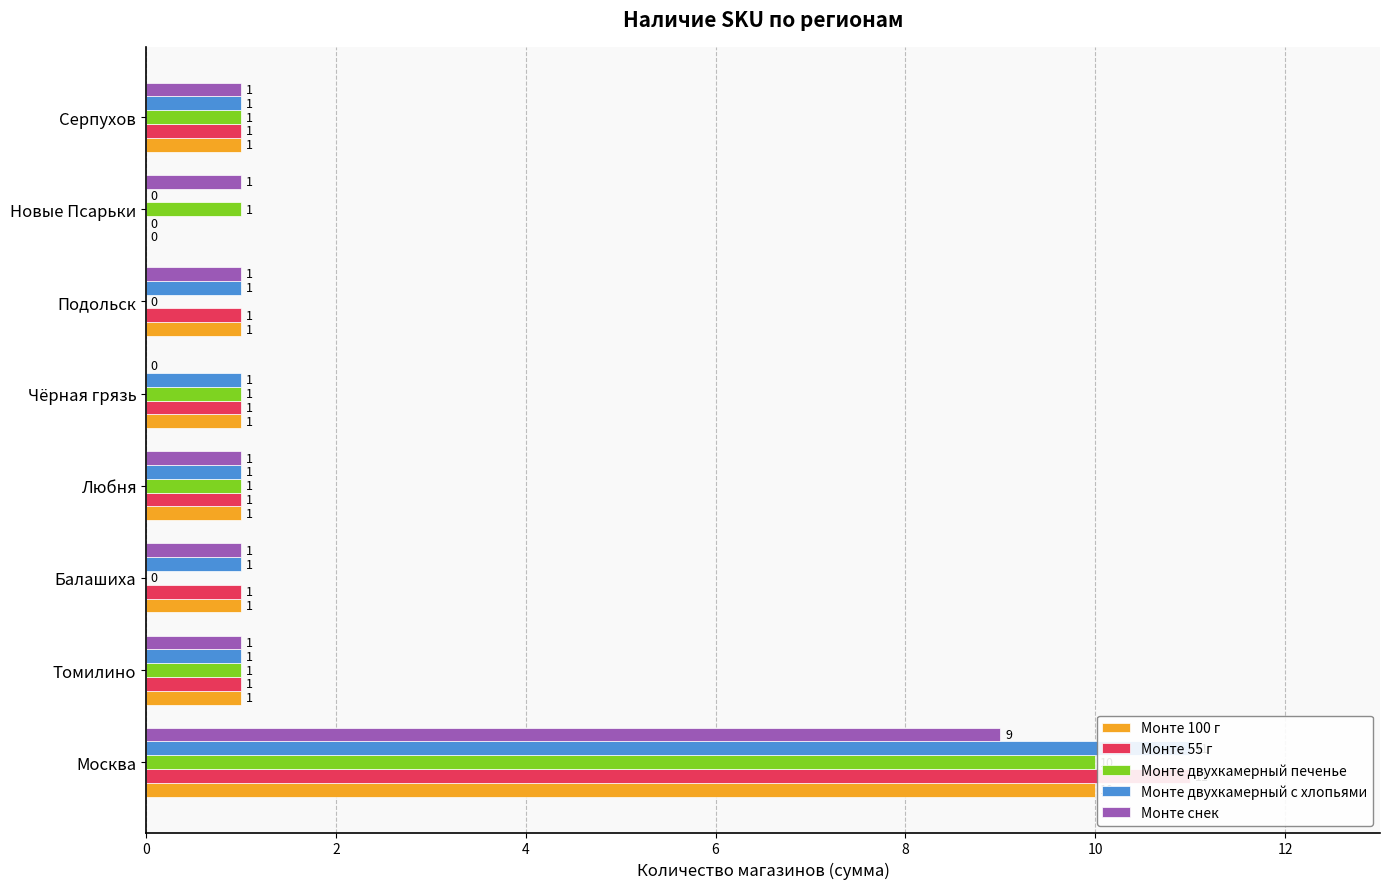

Are the bars horizontal?

Yes